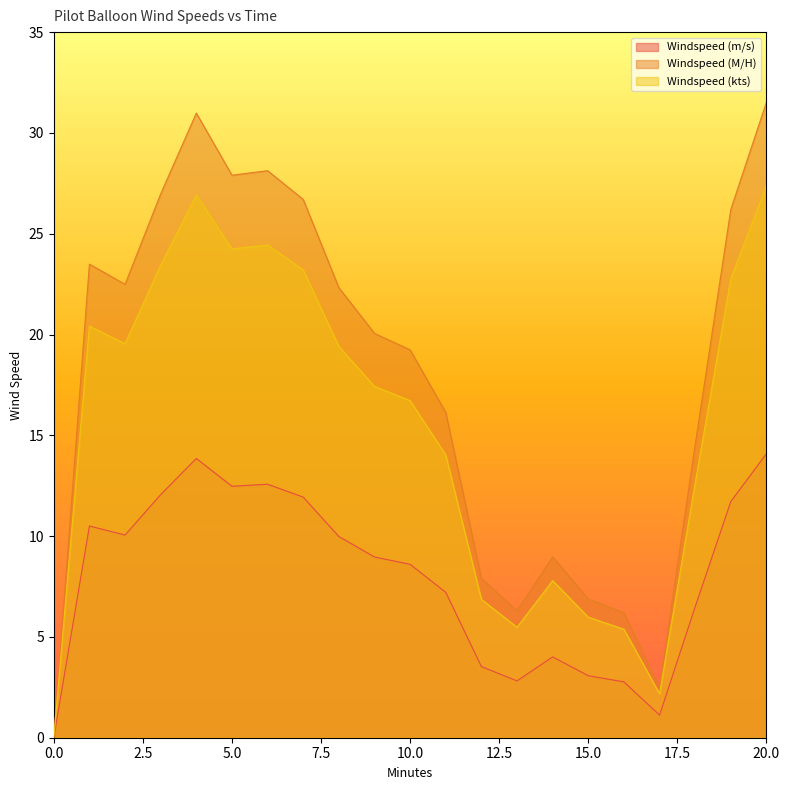

List the series in order of their peak value, highest first.

Windspeed (M/H), Windspeed (kts), Windspeed (m/s)